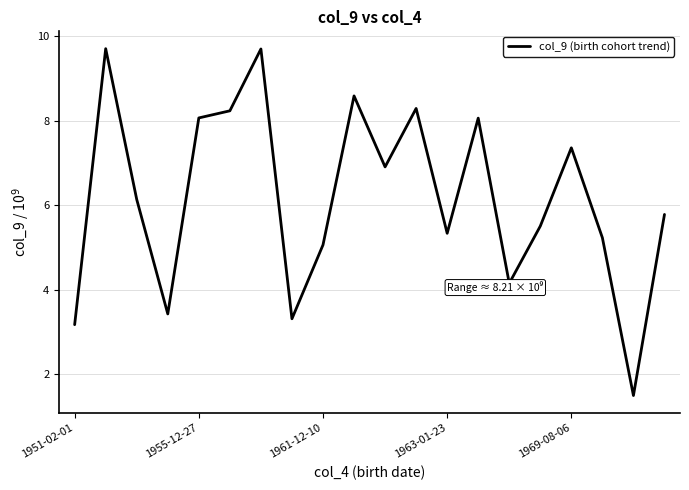

What is the smallest value displayed?

1.5